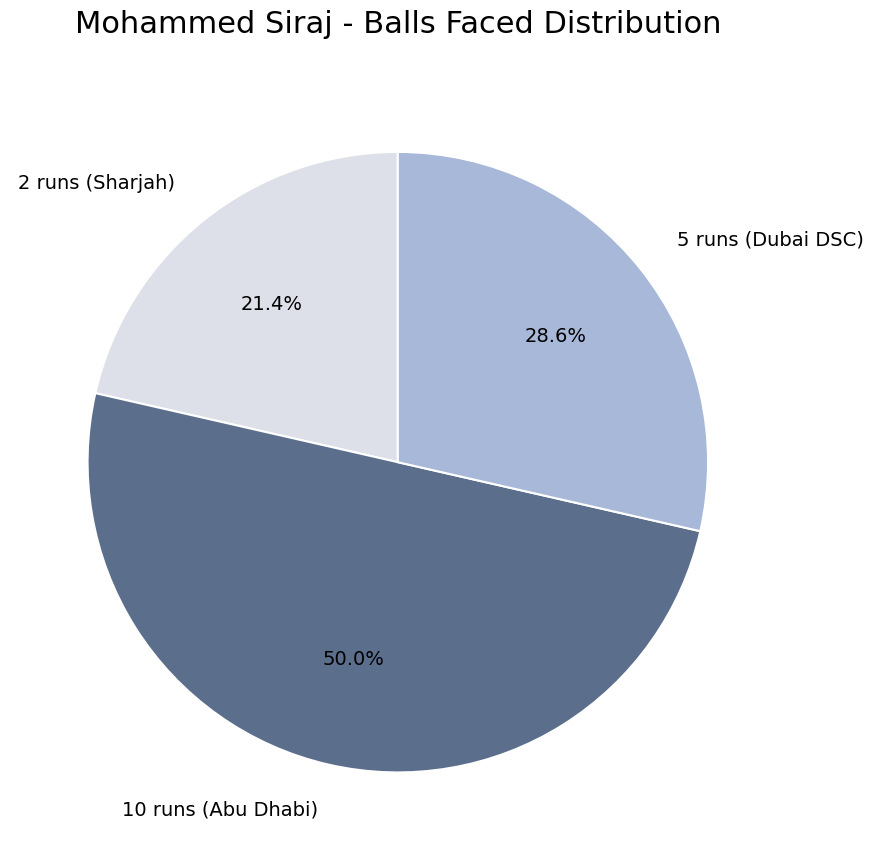

Rank the categories by value from highest to lowest.

10 runs (Abu Dhabi), 5 runs (Dubai DSC), 2 runs (Sharjah)